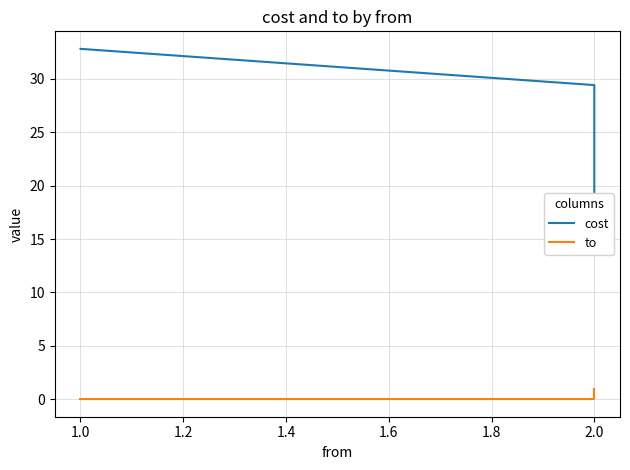

Does the chart display data point markers on the line(s)?

No